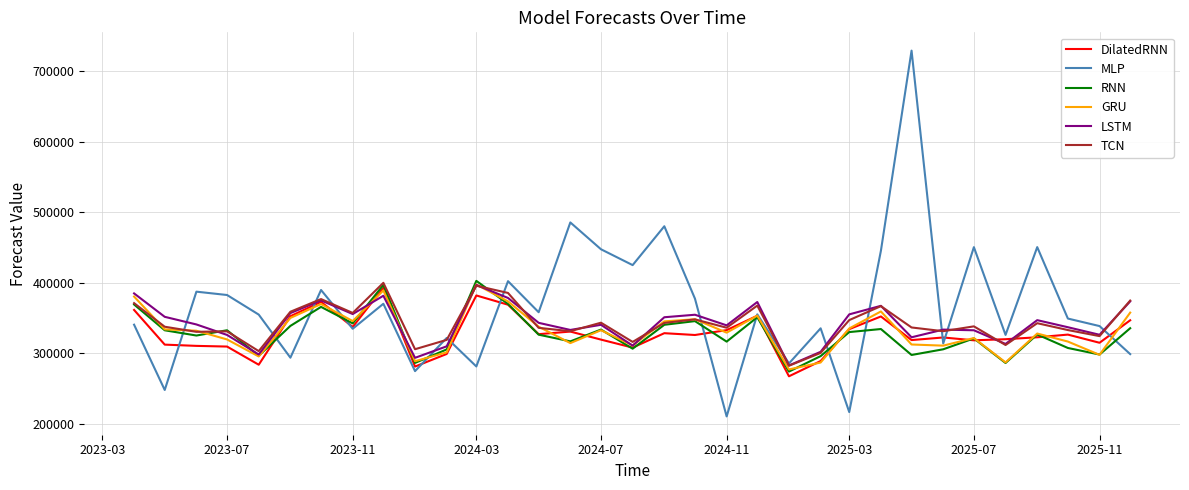

Which series has the largest total across all categories?

MLP